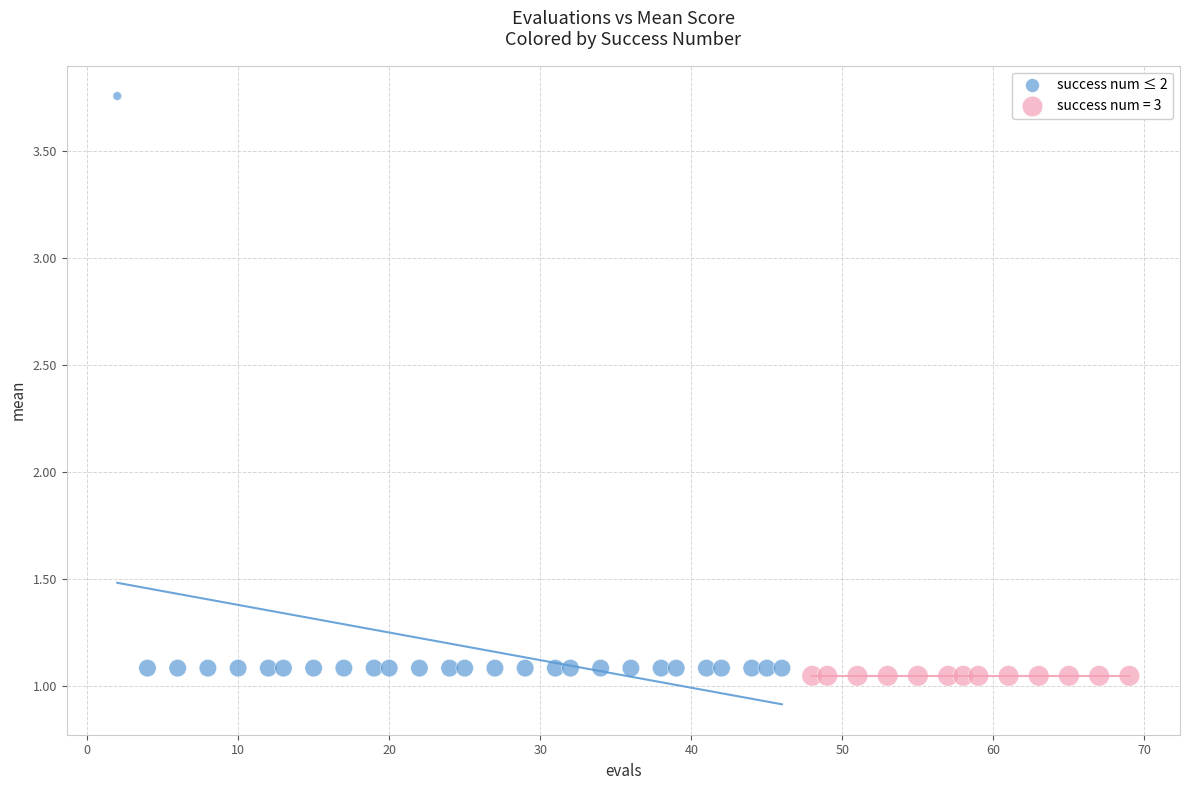

Which series reaches the maximum Y coordinate?

success num ≤ 2